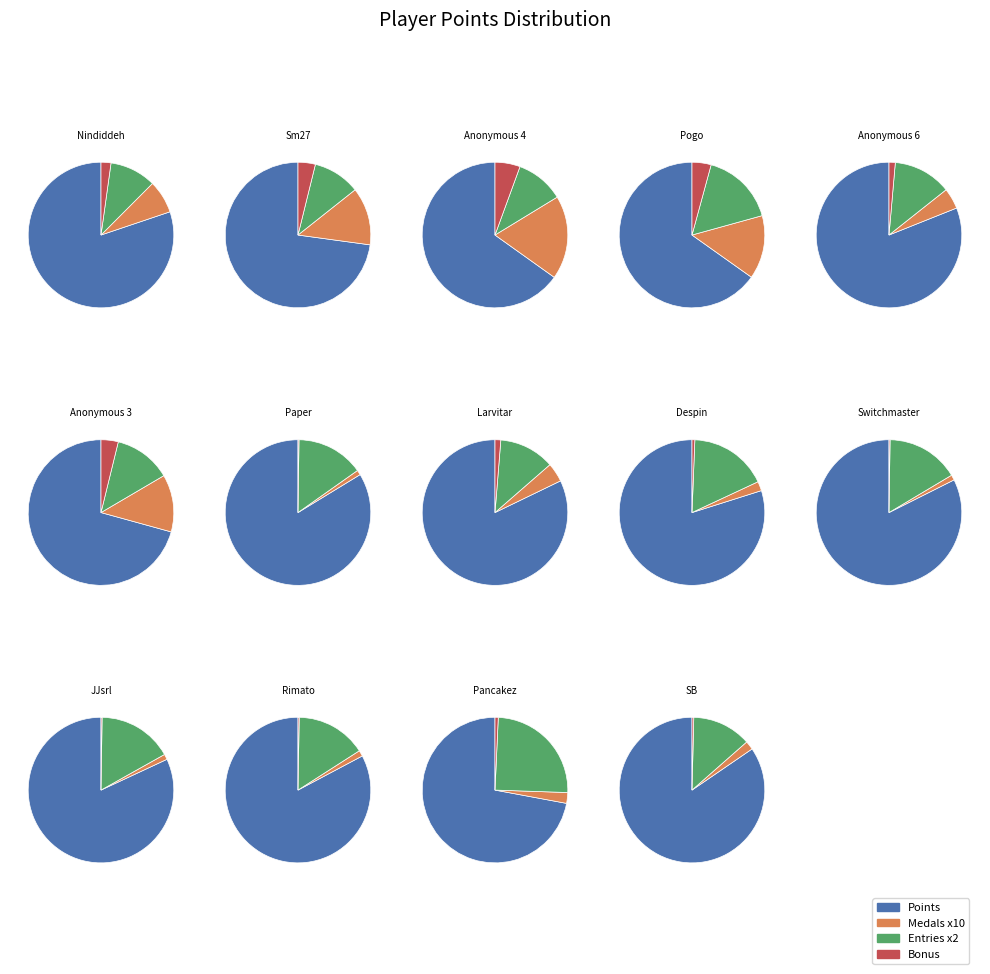

What is the total percentage of Anonymous 6 and Larvitar?

14.8%